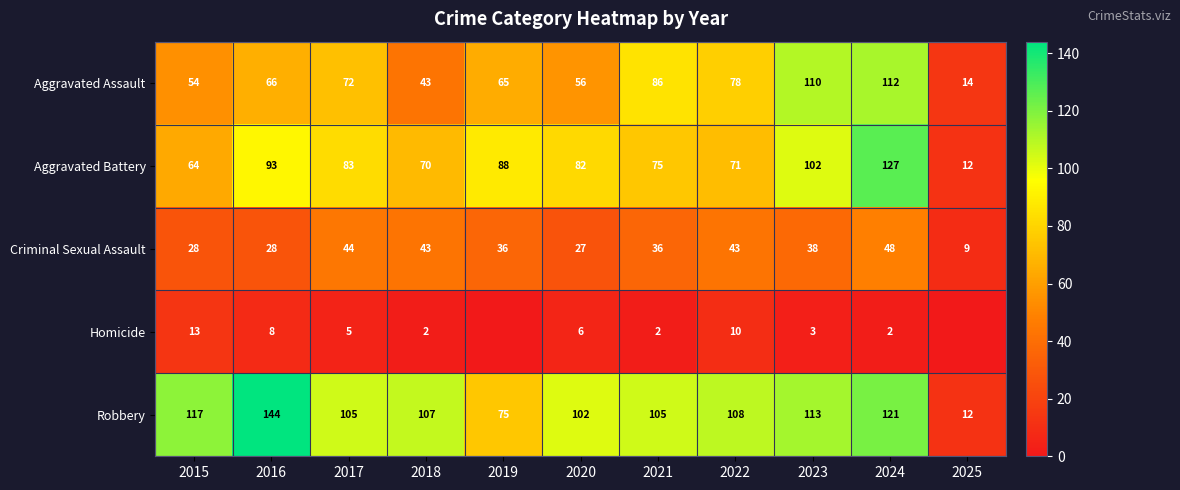

How many distinct data groups are displayed?

5